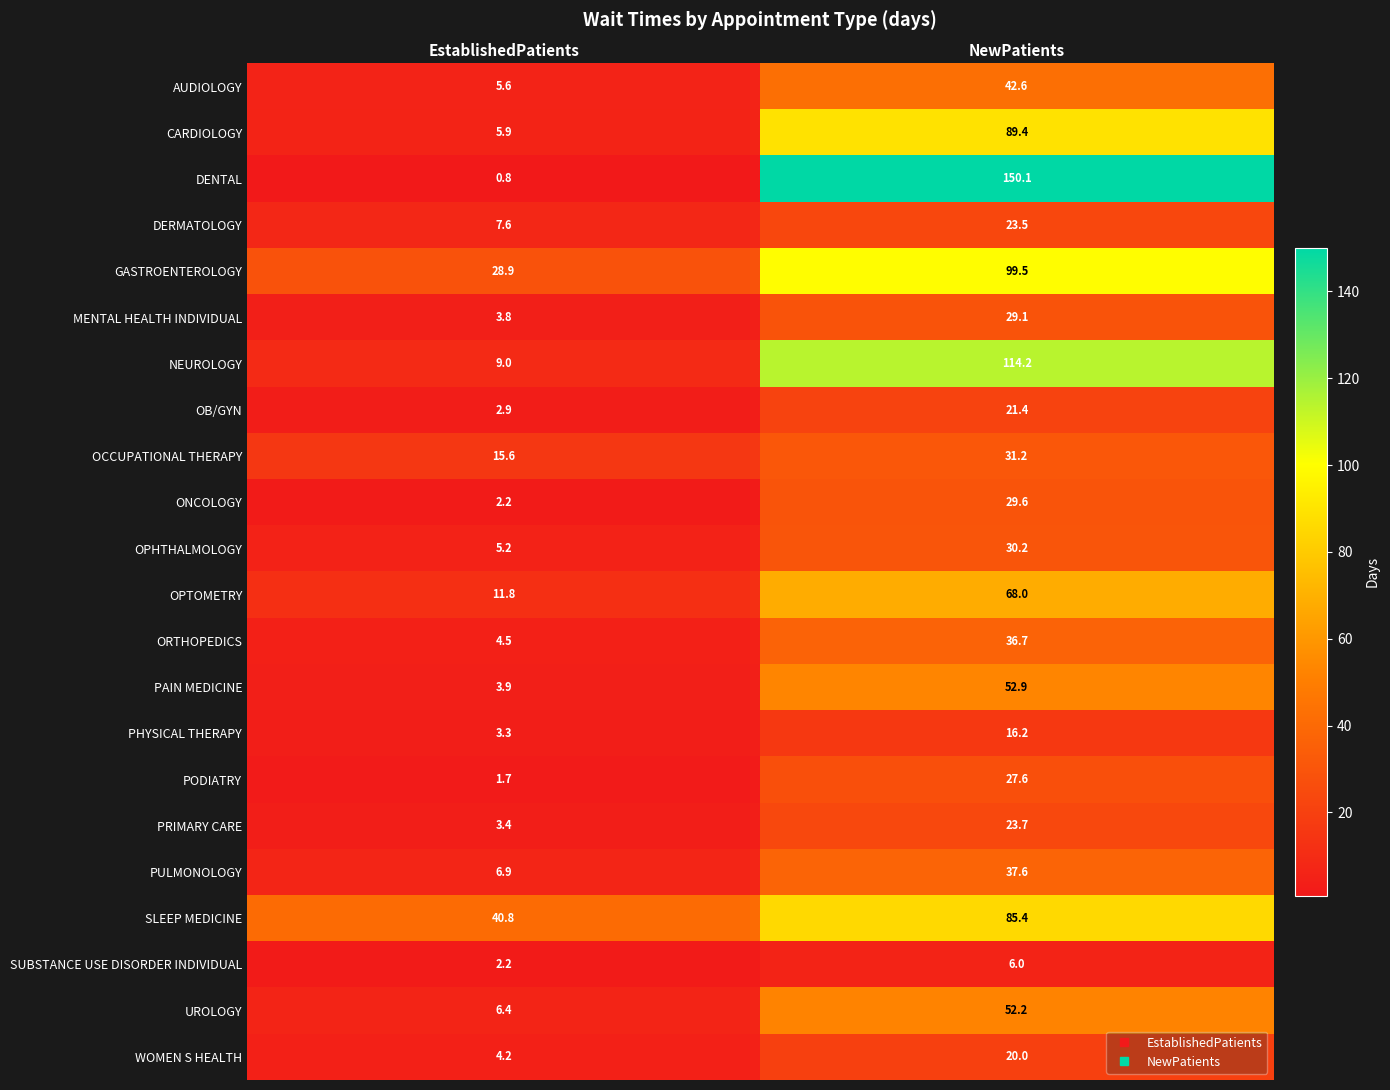

At NewPatients, list the series in order from largest to smallest.

DENTAL, NEUROLOGY, GASTROENTEROLOGY, CARDIOLOGY, SLEEP MEDICINE, OPTOMETRY, PAIN MEDICINE, UROLOGY, AUDIOLOGY, PULMONOLOGY, ORTHOPEDICS, OCCUPATIONAL THERAPY, OPHTHALMOLOGY, ONCOLOGY, MENTAL HEALTH INDIVIDUAL, PODIATRY, PRIMARY CARE, DERMATOLOGY, OB/GYN, WOMEN S HEALTH, PHYSICAL THERAPY, SUBSTANCE USE DISORDER INDIVIDUAL